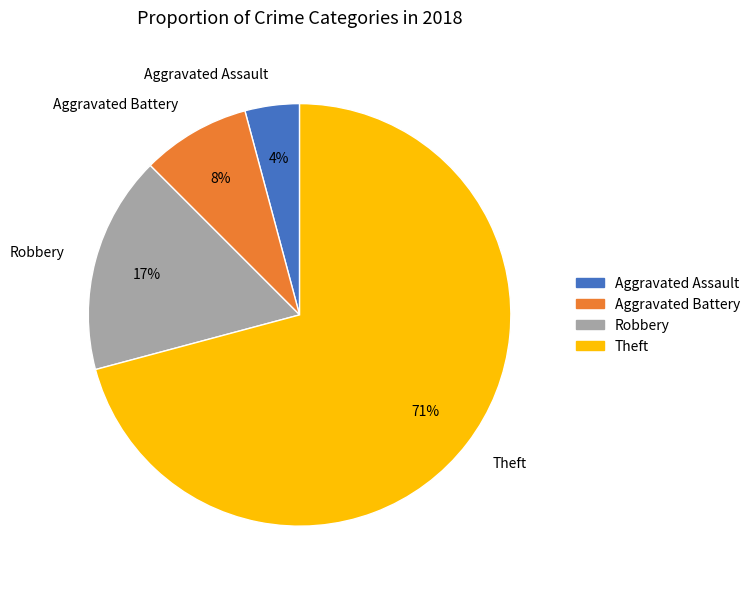

To the nearest percent, what is the combined percentage of Robbery and Aggravated Assault?

21%